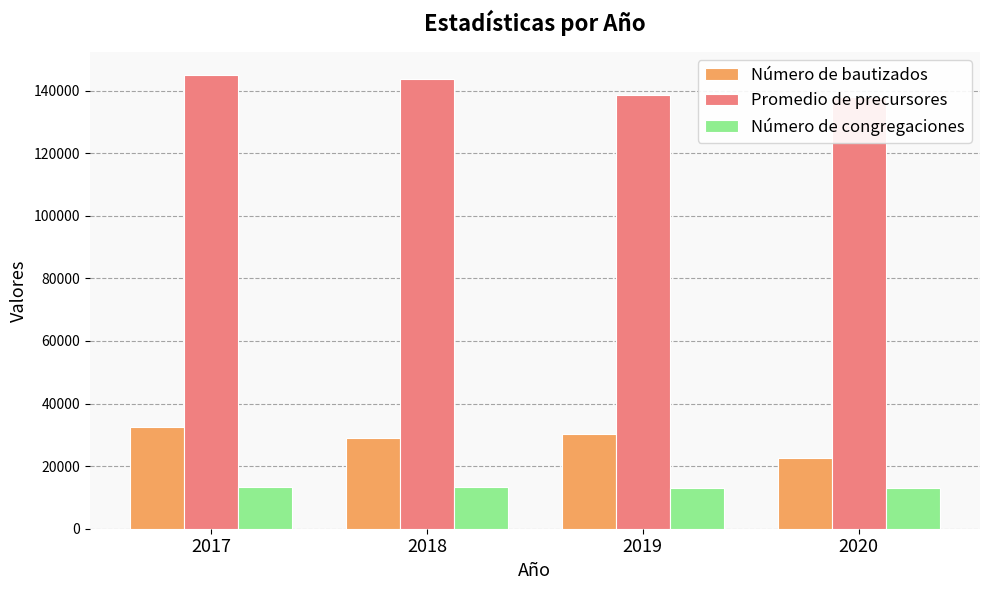

What is the smallest value displayed?

13032